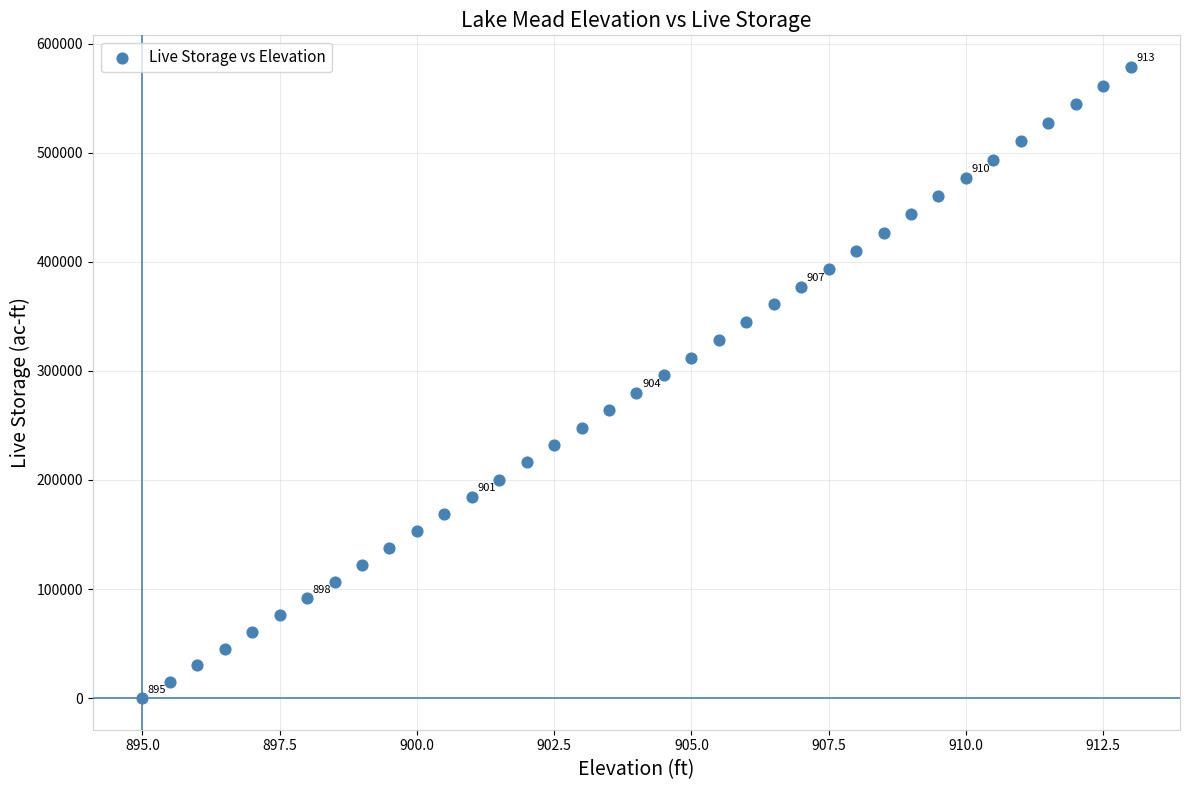

What is the range of Y values (max minus min)?

578651